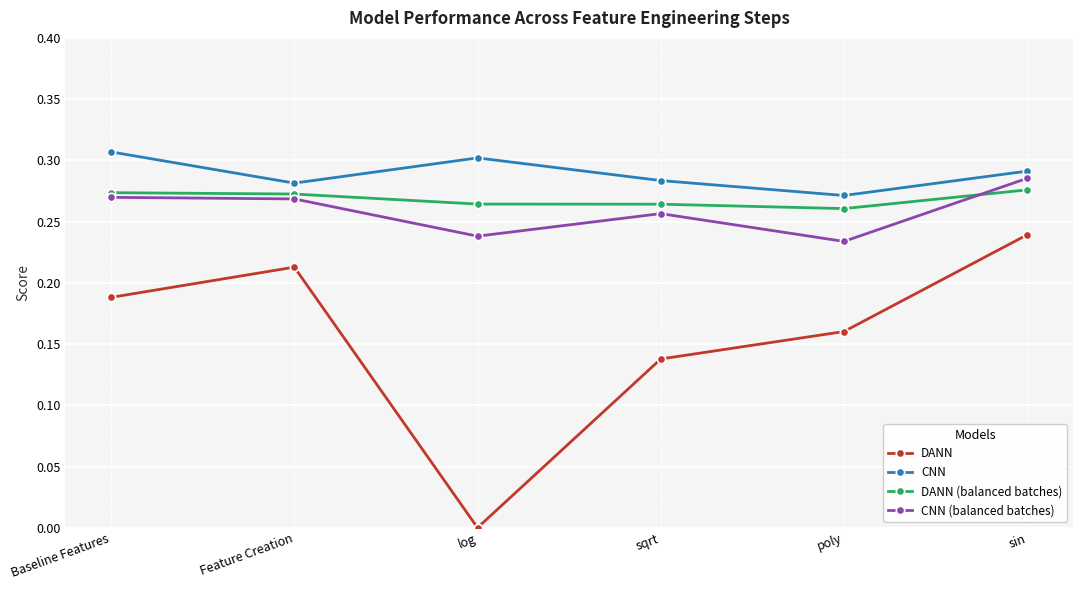

What is the label of the 4th point from the right?

log